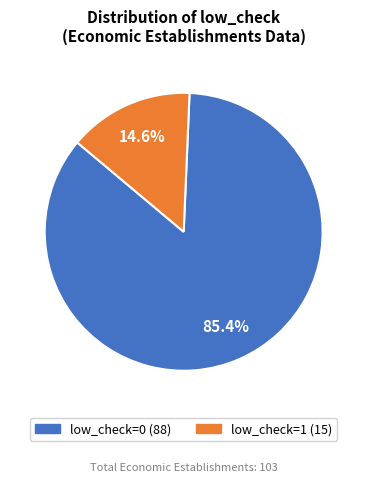

What percentage do low_check=0 and low_check=1 together represent?

100.0%